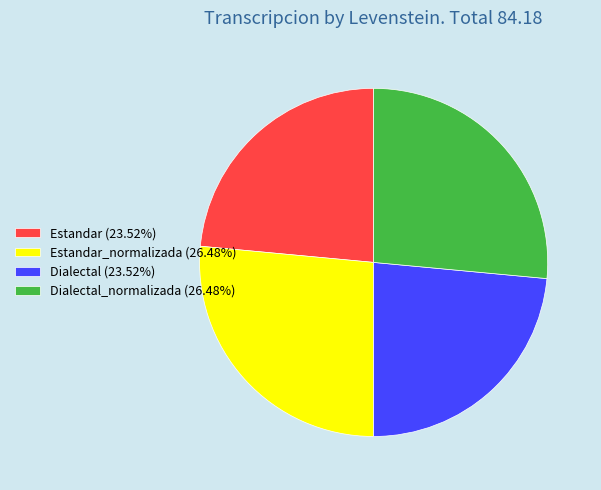

How many slices are in this pie chart?

4